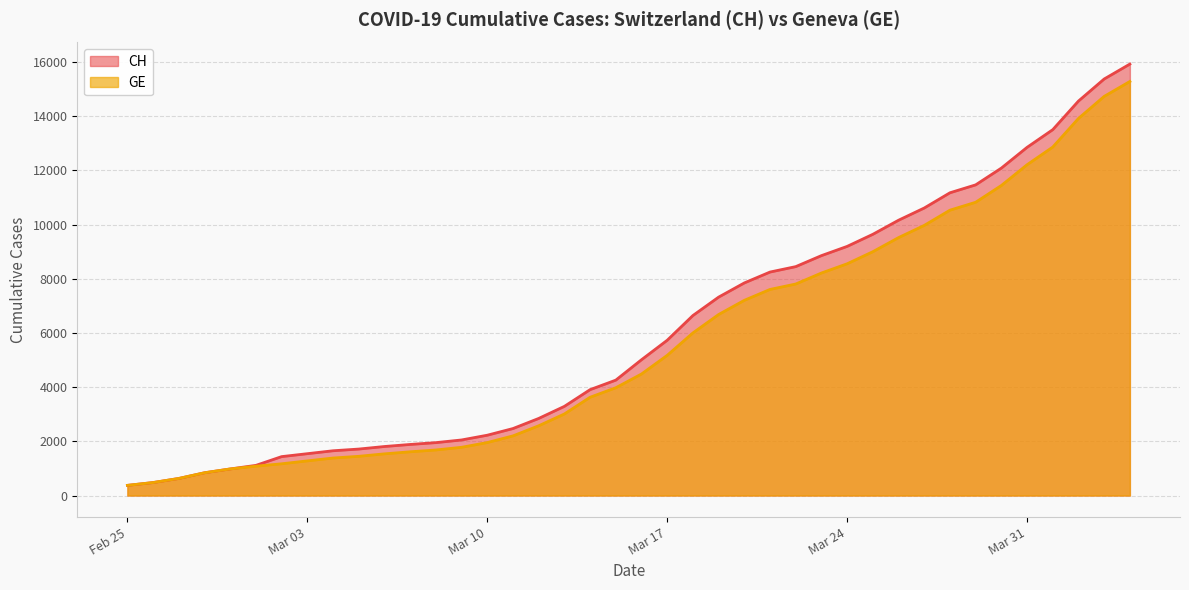

What is the difference between the GE values at 2020-03-04 and 2020-04-04?

13900